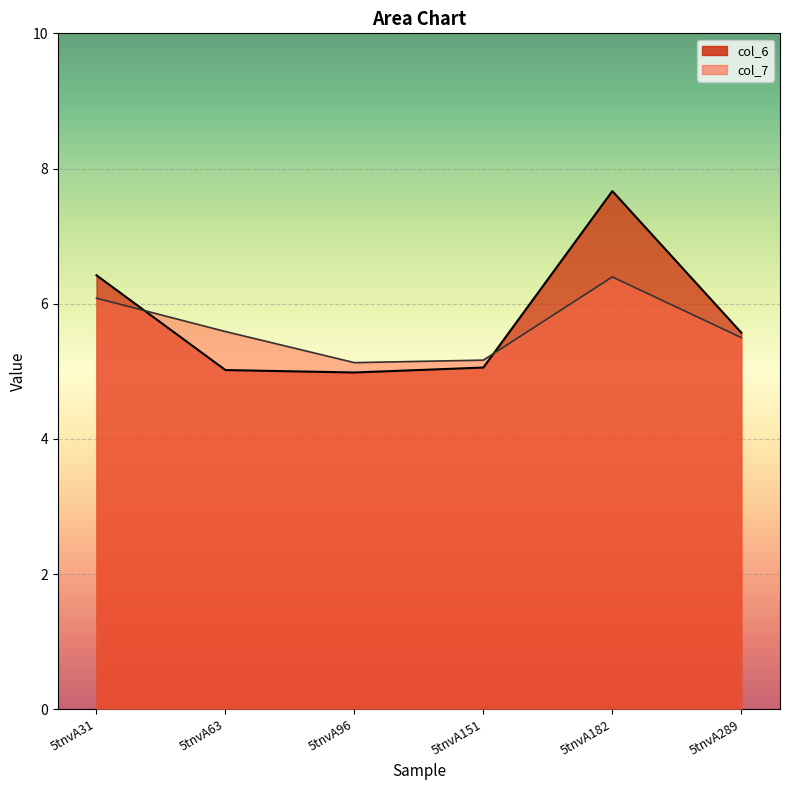

Which series has the largest range (max minus min)?

col_6